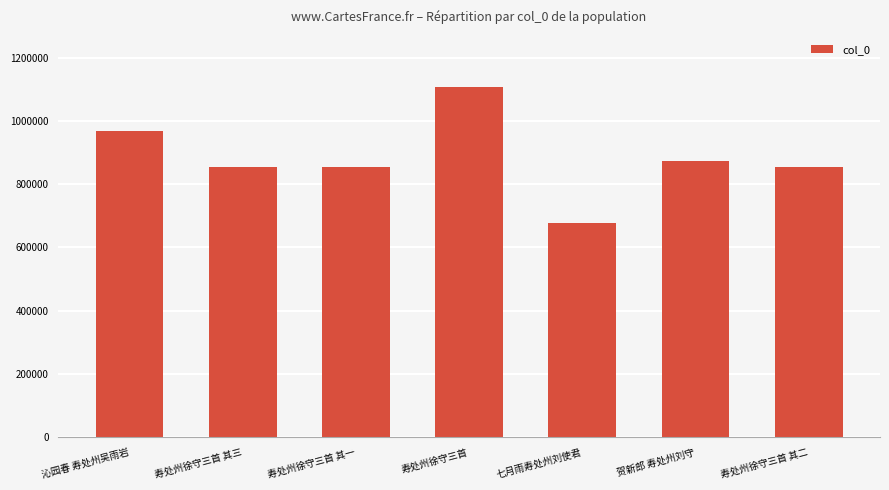

Approximately how many times larger is the value at 寿处州徐守三首 compared to 寿处州徐守三首 其一?

1.3